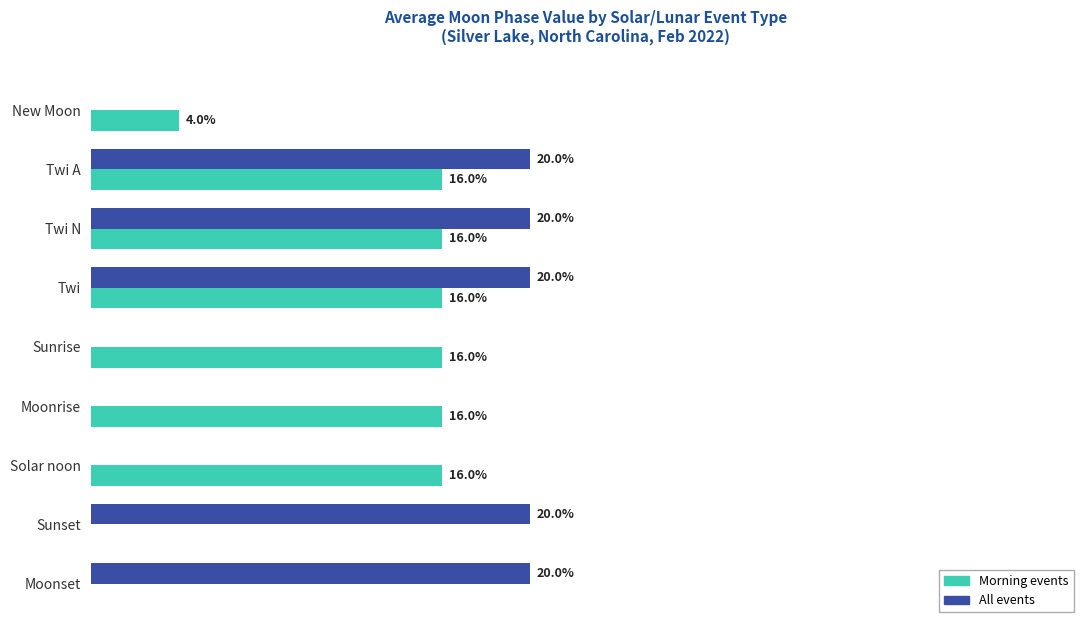

Where is Morning events nearest to the value 8?

New Moon